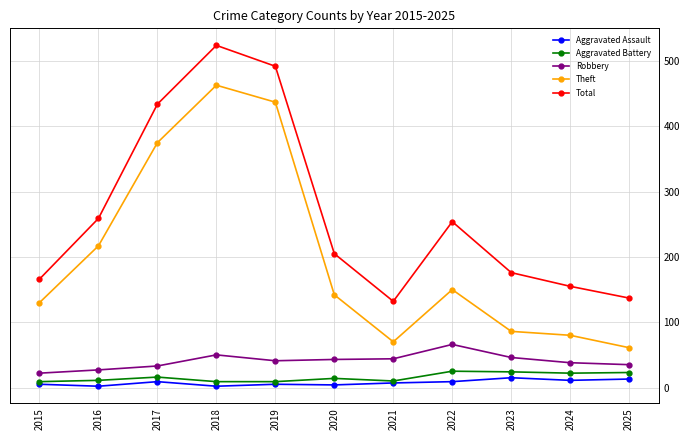

Which series has the largest range (max minus min)?

Theft